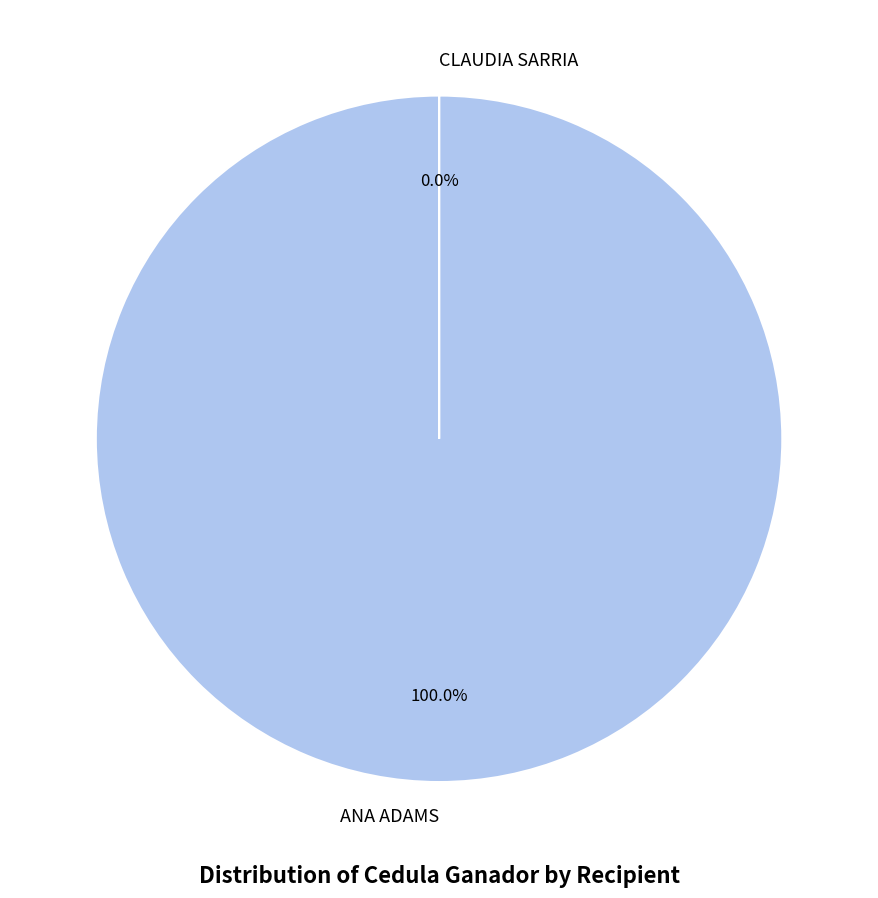

Is there any slice that represents more than half of the pie?

Yes